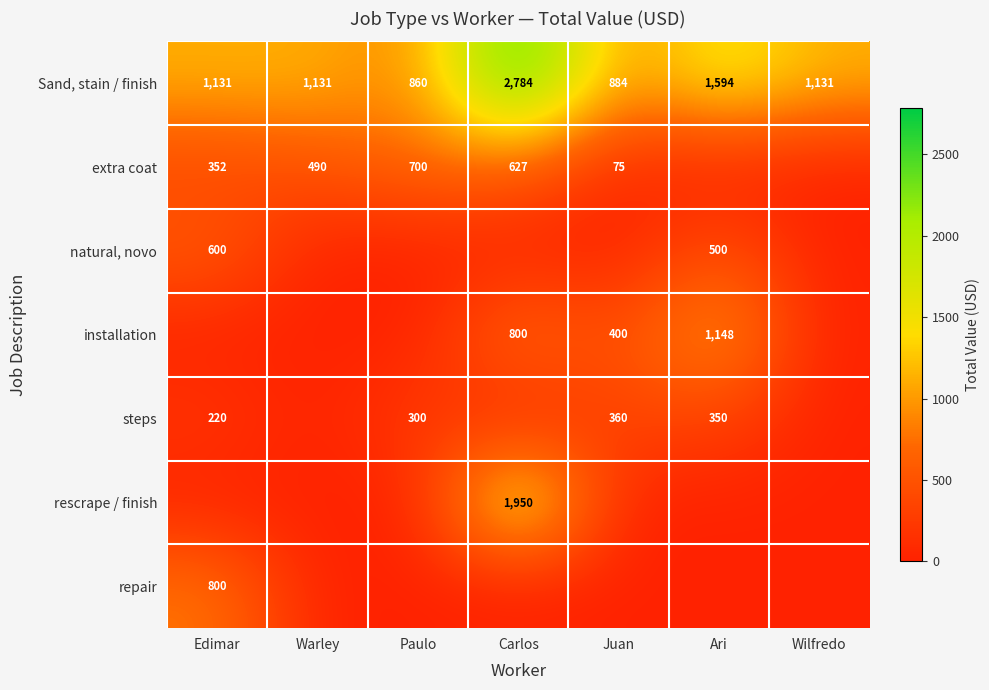

Is it true that steps equals 460 at Ari?

False